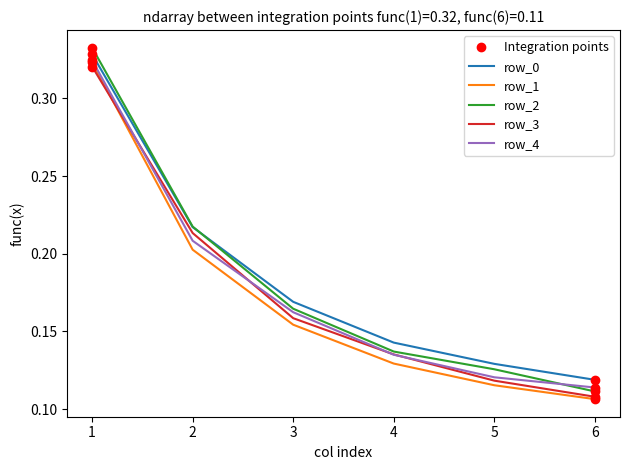

Count the number of categories in the chart.

6